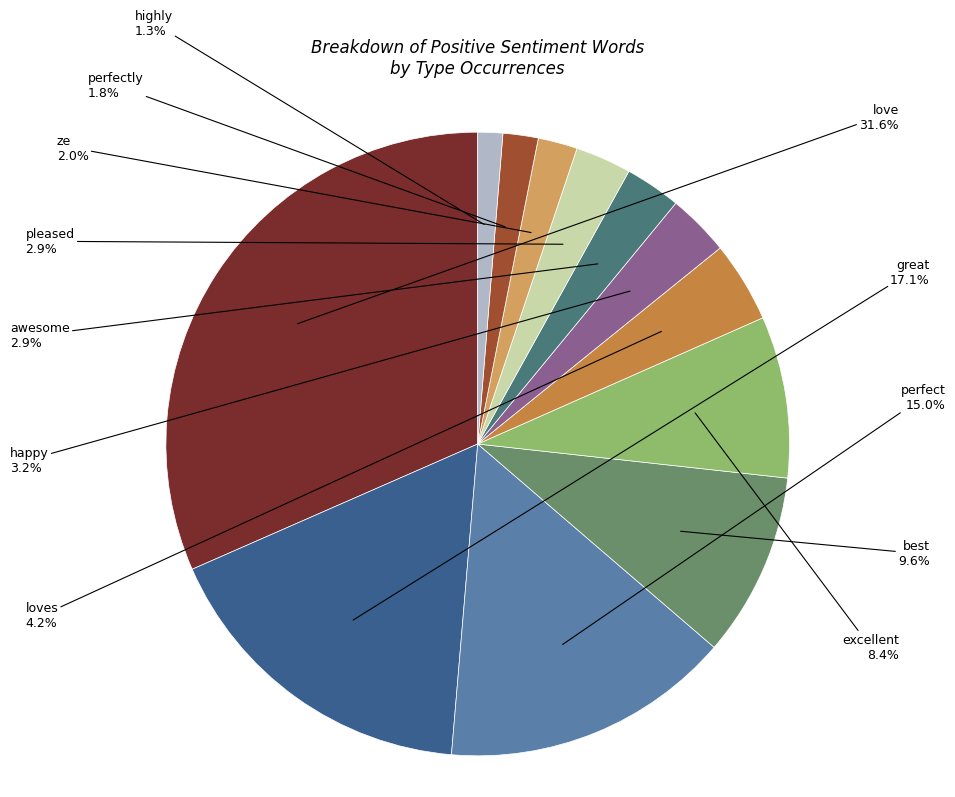

Which slice is the smallest?

highly